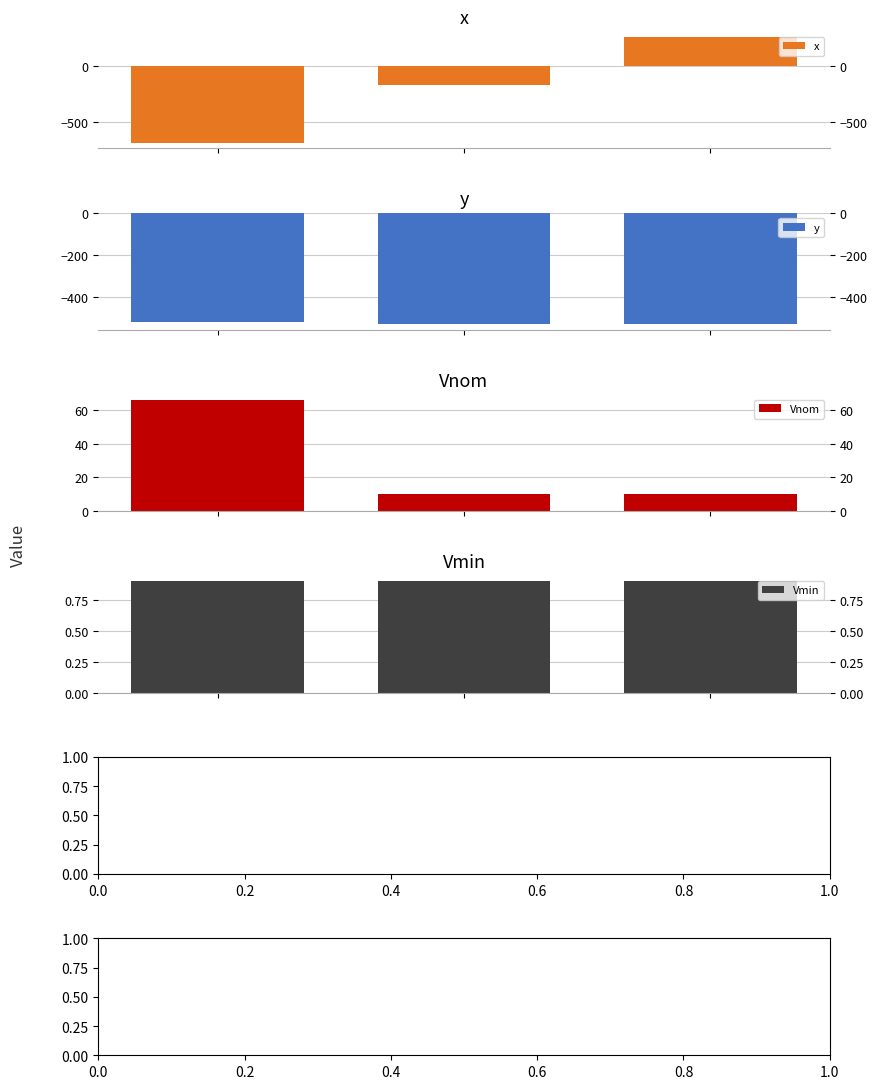

How many bars are there in total?

12